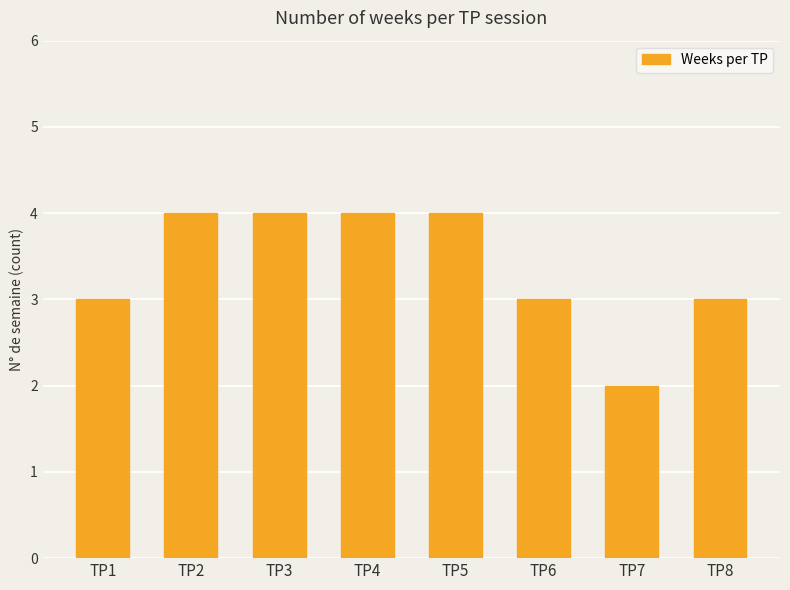

Reading left to right, extract all data points from this chart.

TP1=3	TP2=4	TP3=4	TP4=4	TP5=4	TP6=3	TP7=2	TP8=3